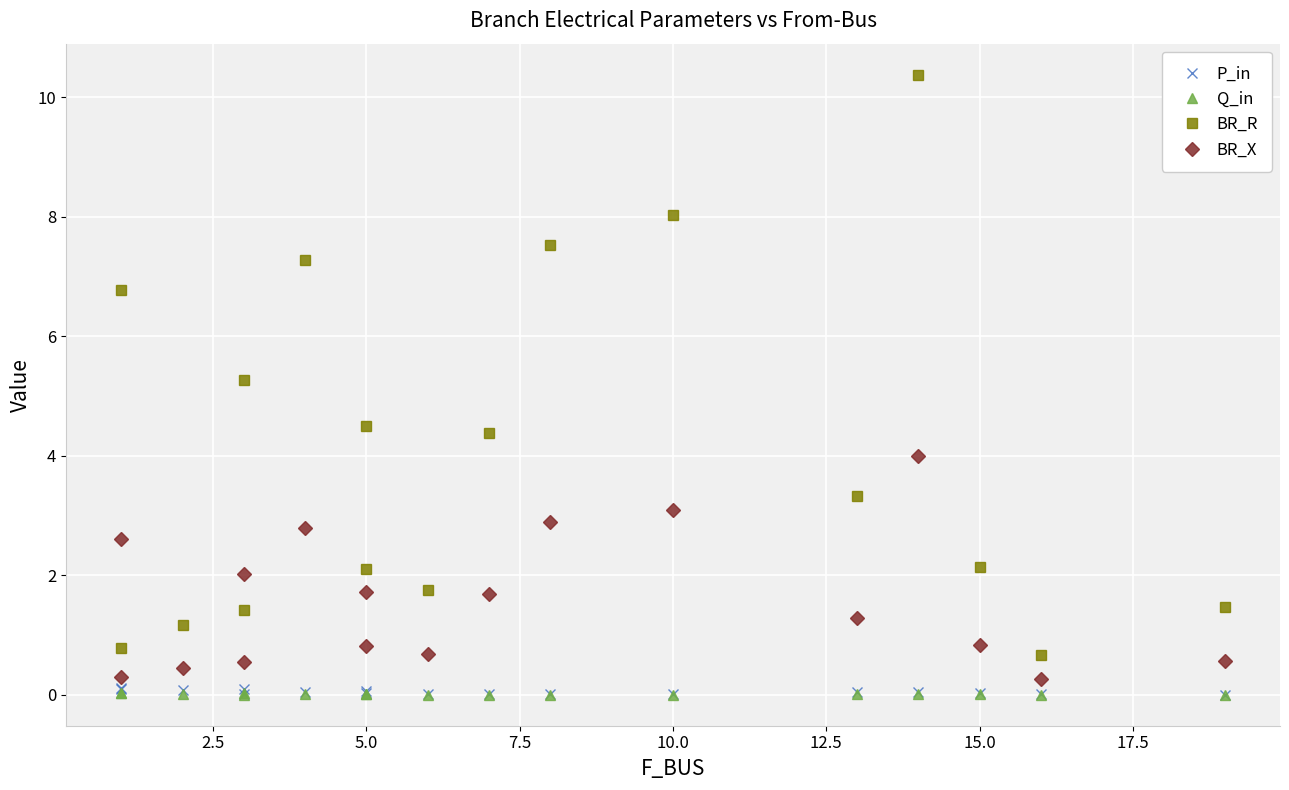

How many interior local valleys does the Q_in series have?

5